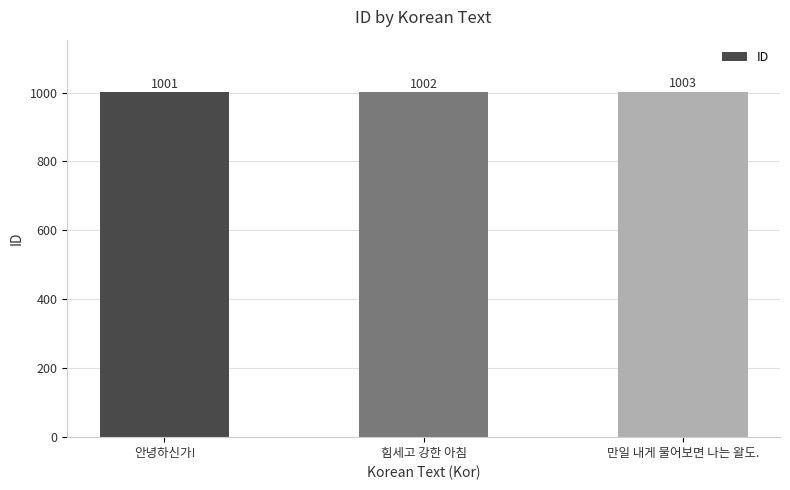

At which category does the chart reach its minimum across all series?

안녕하신가!